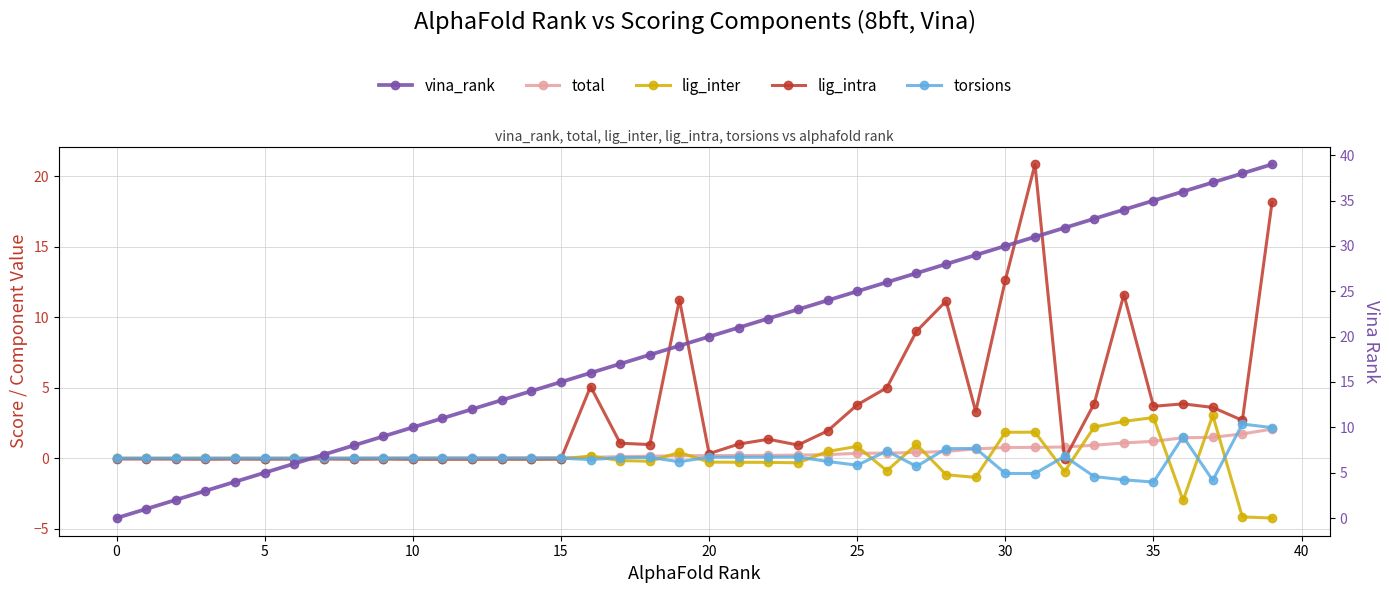

How many times do total and lig_intra cross each other?

3